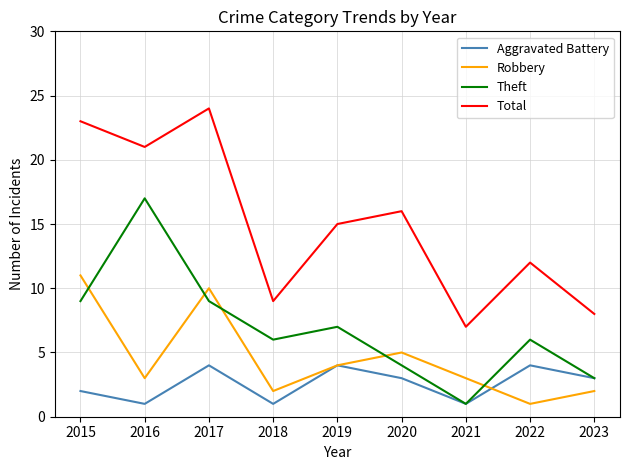

Does the chart display data point markers on the line(s)?

No